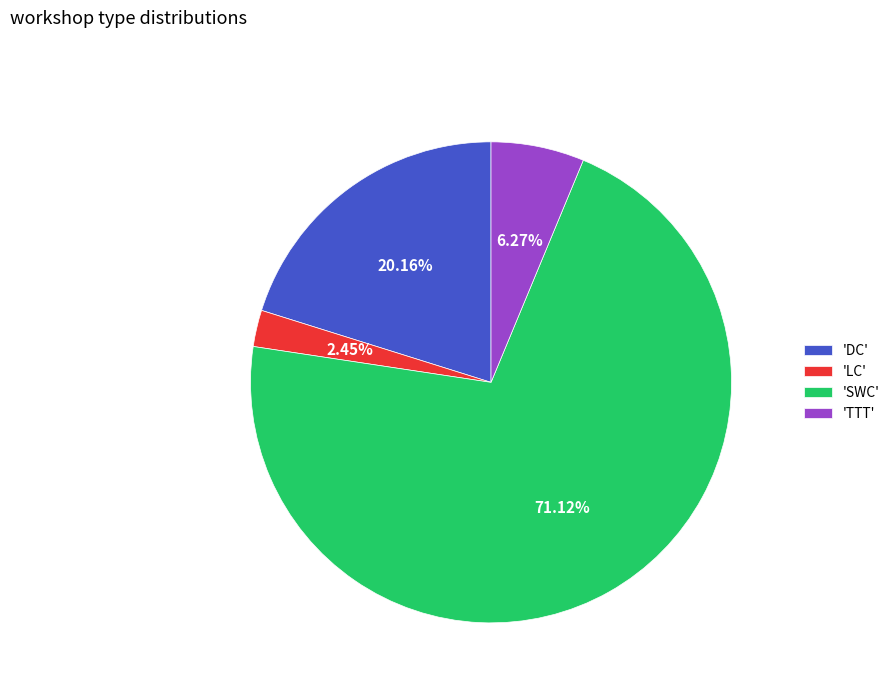

What is the largest slice in the pie chart?

'SWC'